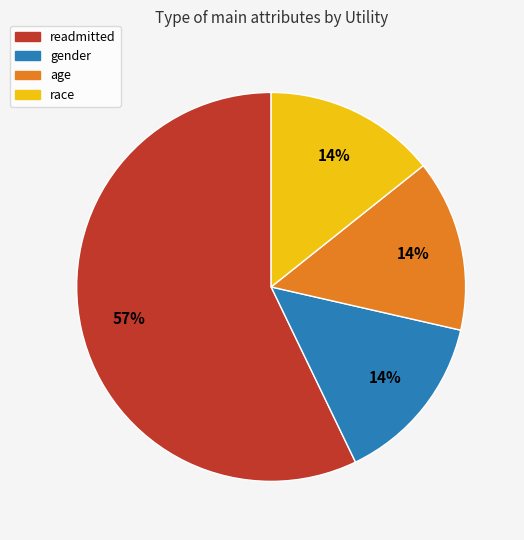

Which category accounts for the majority?

readmitted